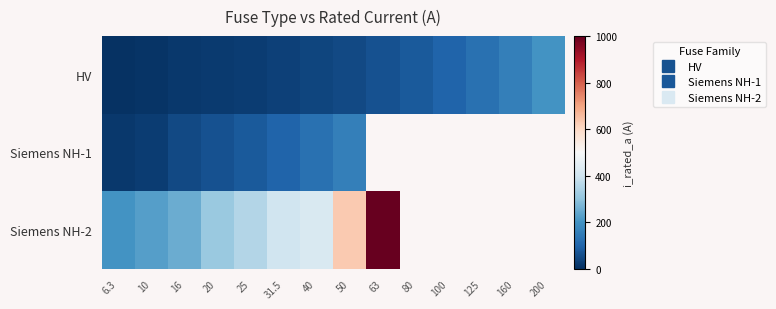

What is the difference between the second highest and minimum values in the HV series?

153.7